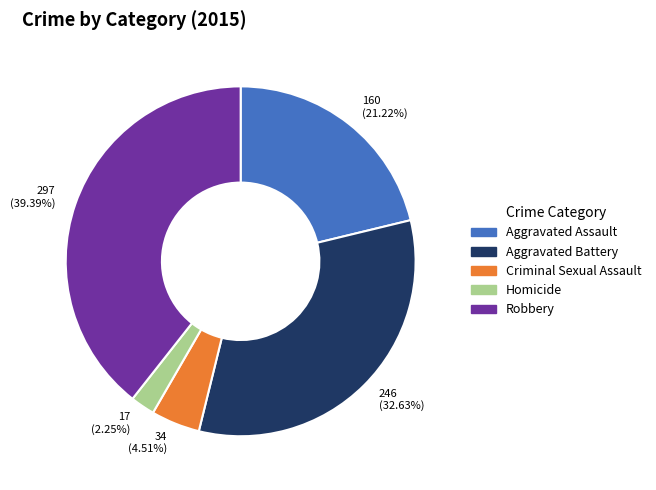

Which slice is the smallest?

Homicide